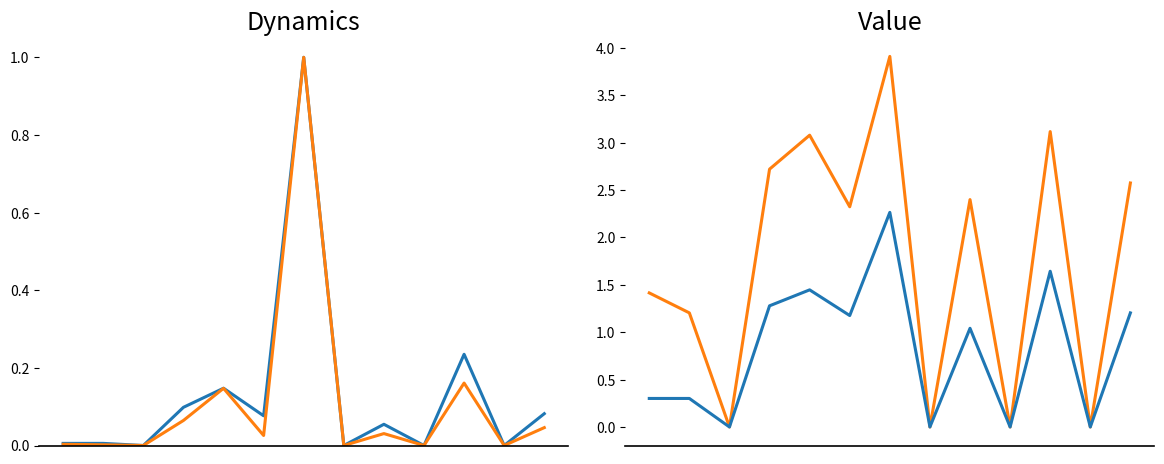

What is the sum of all Cantidad Vendida values?

10.7